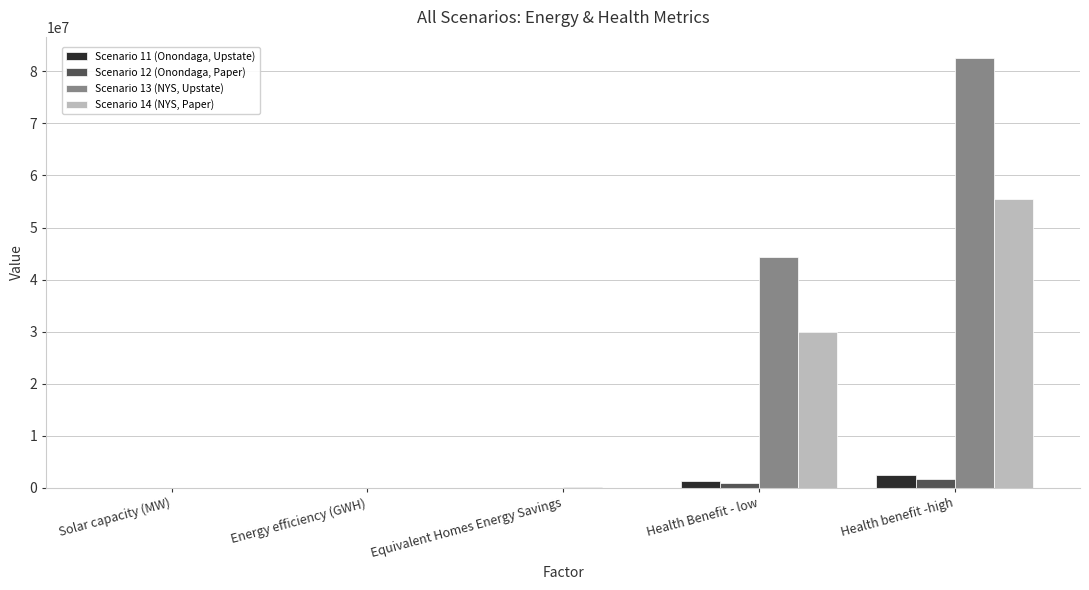

Which series has the largest range (max minus min)?

Scenario 13 (NYS, Upstate)